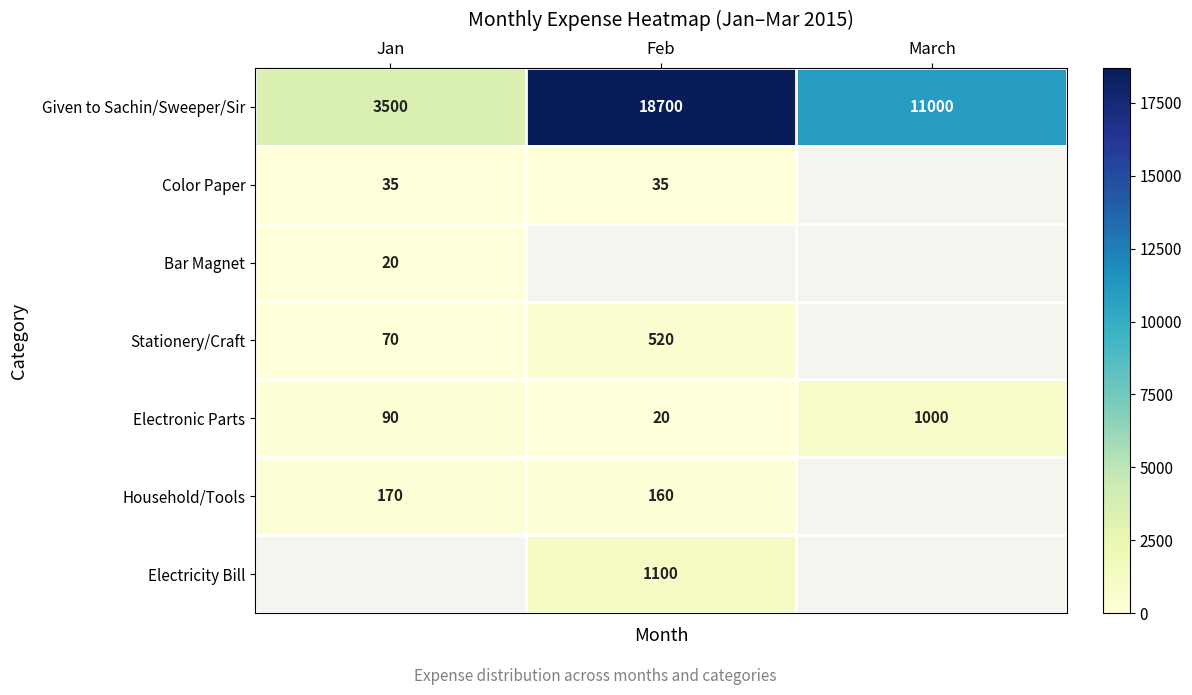

Rank the categories by Given to Sachin/Sweeper/Sir value from highest to lowest.

Feb, March, Jan